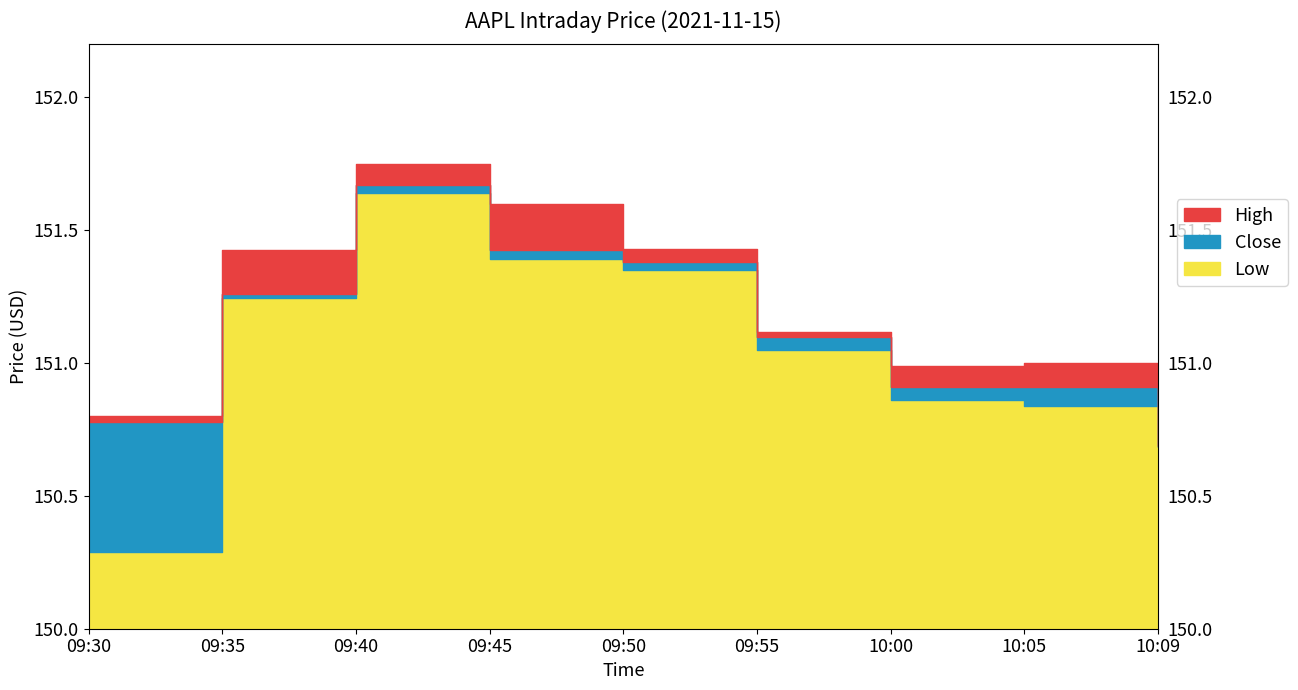

What is the maximum value for Close?

151.7